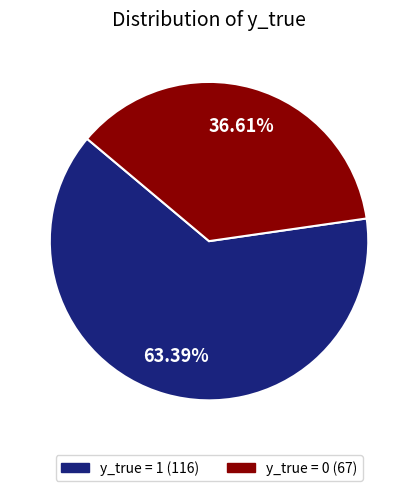

To the nearest percent, what is the average slice percentage?

50%